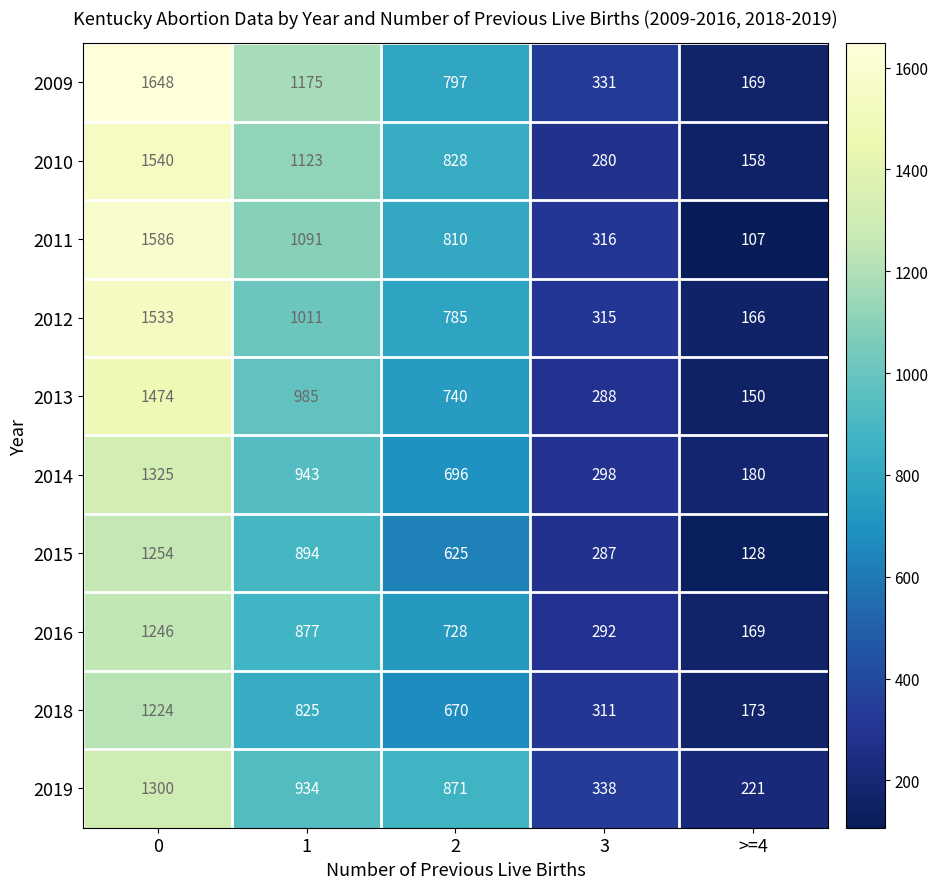

Is the value of 2019 at 2 greater than the value of 2013 at 2?

Yes